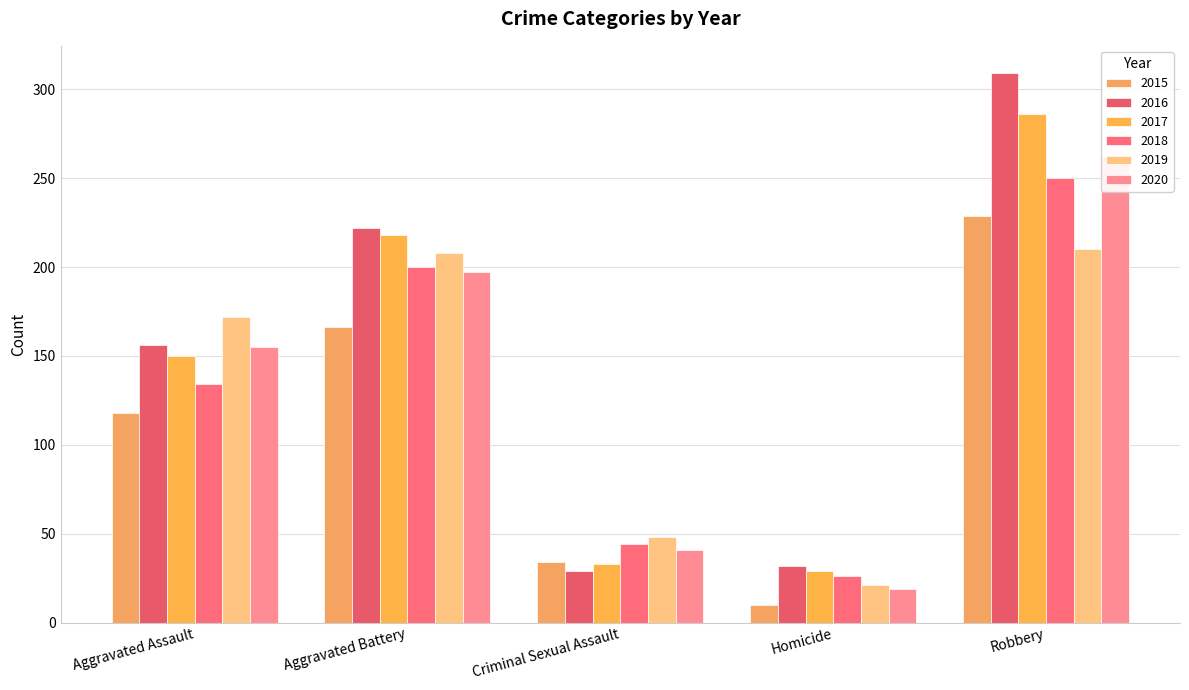

Reading right to left, transcribe all the data shown in this chart.

2015: Robbery=229	Homicide=10	Criminal Sexual Assault=34	Aggravated Battery=166	Aggravated Assault=118
2016: Robbery=309	Homicide=32	Criminal Sexual Assault=29	Aggravated Battery=222	Aggravated Assault=156
2017: Robbery=286	Homicide=29	Criminal Sexual Assault=33	Aggravated Battery=218	Aggravated Assault=150
2018: Robbery=250	Homicide=26	Criminal Sexual Assault=44	Aggravated Battery=200	Aggravated Assault=134
2019: Robbery=210	Homicide=21	Criminal Sexual Assault=48	Aggravated Battery=208	Aggravated Assault=172
2020: Robbery=262	Homicide=19	Criminal Sexual Assault=41	Aggravated Battery=197	Aggravated Assault=155